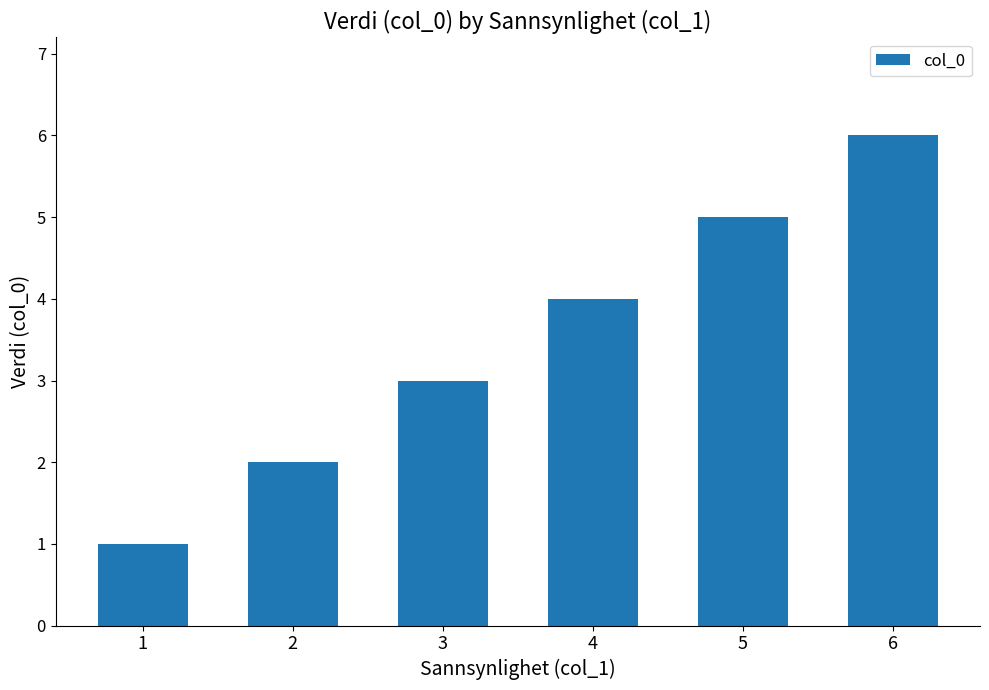

Reading right to left, extract all data points from this chart.

6	5	4	3	2	1